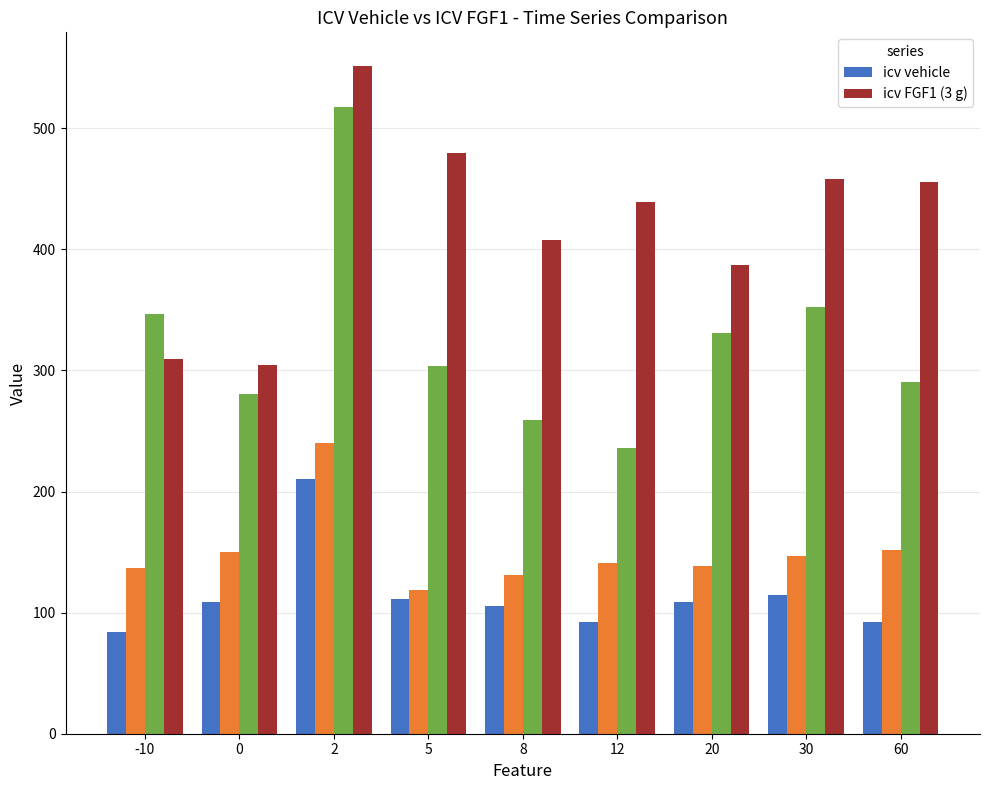

What are all the series names shown in the legend?

icv vehicle, icv FGF1 (3 g)